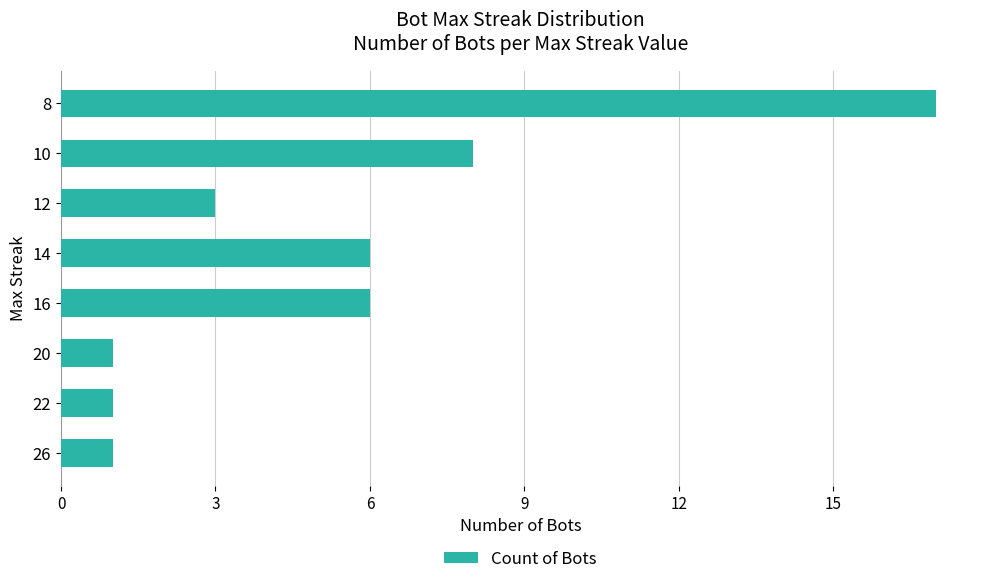

What is the difference between the second highest and second lowest values?

7